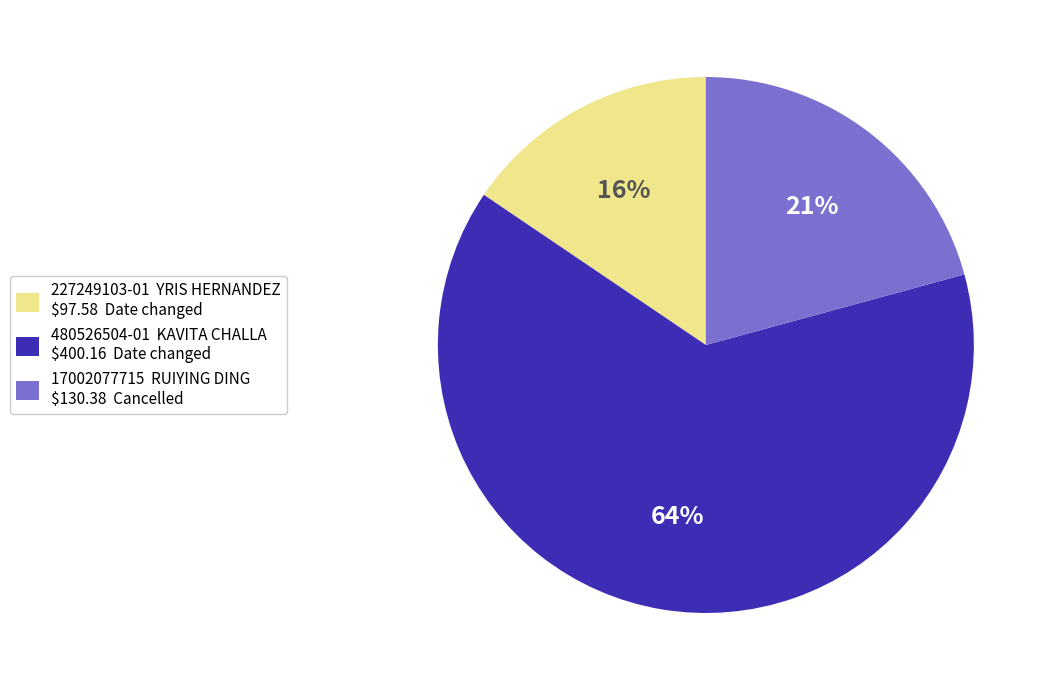

Count the number of slices in the pie.

3